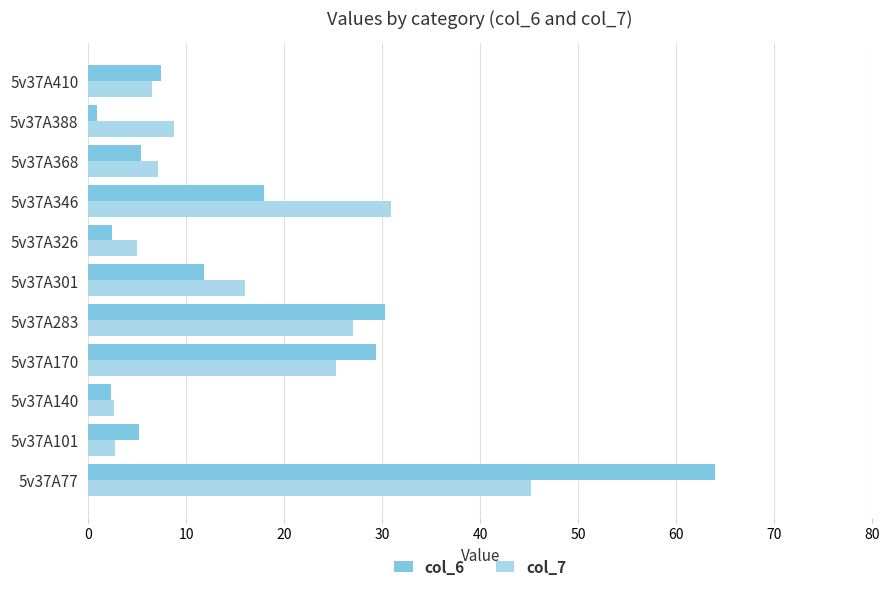

At which category is the sum across all series the highest?

5v37A77